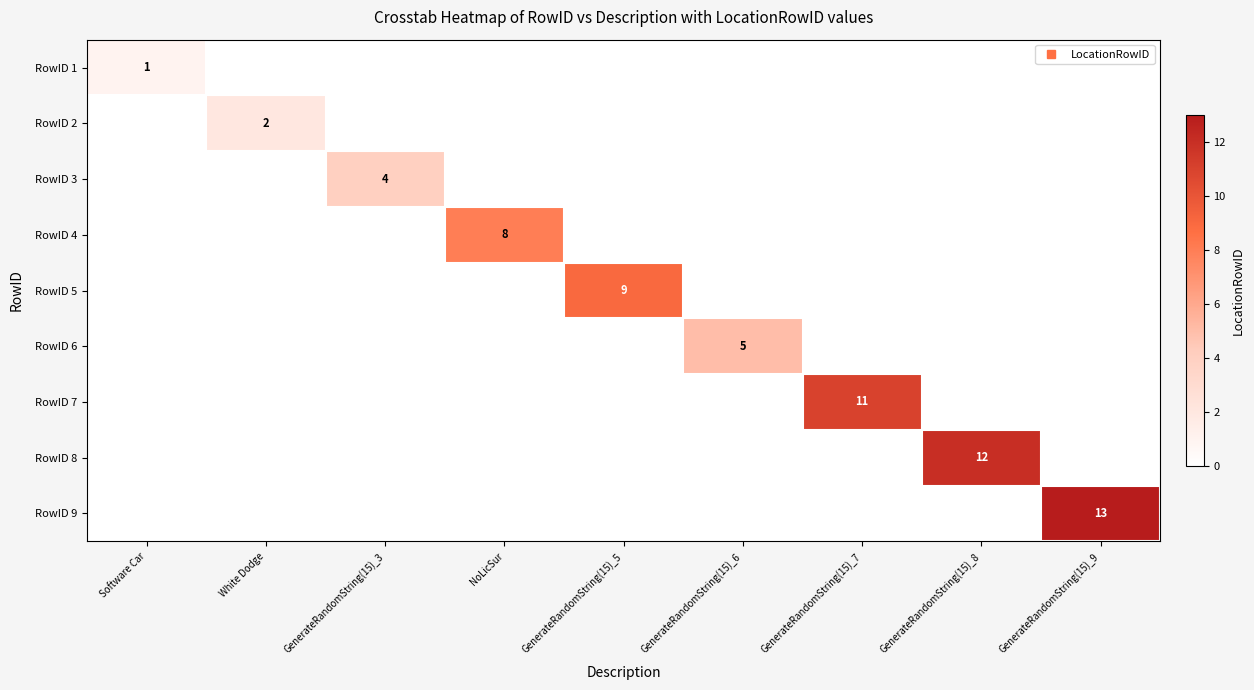

True or false: RowID 7 has a value of 4 at GenerateRandomString(15)_7.

False